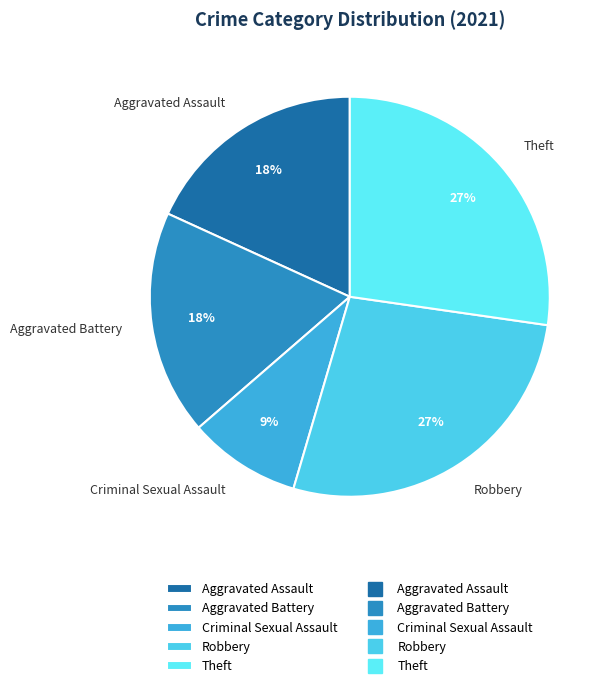

Do Robbery and Aggravated Assault together represent more than half of the pie?

No